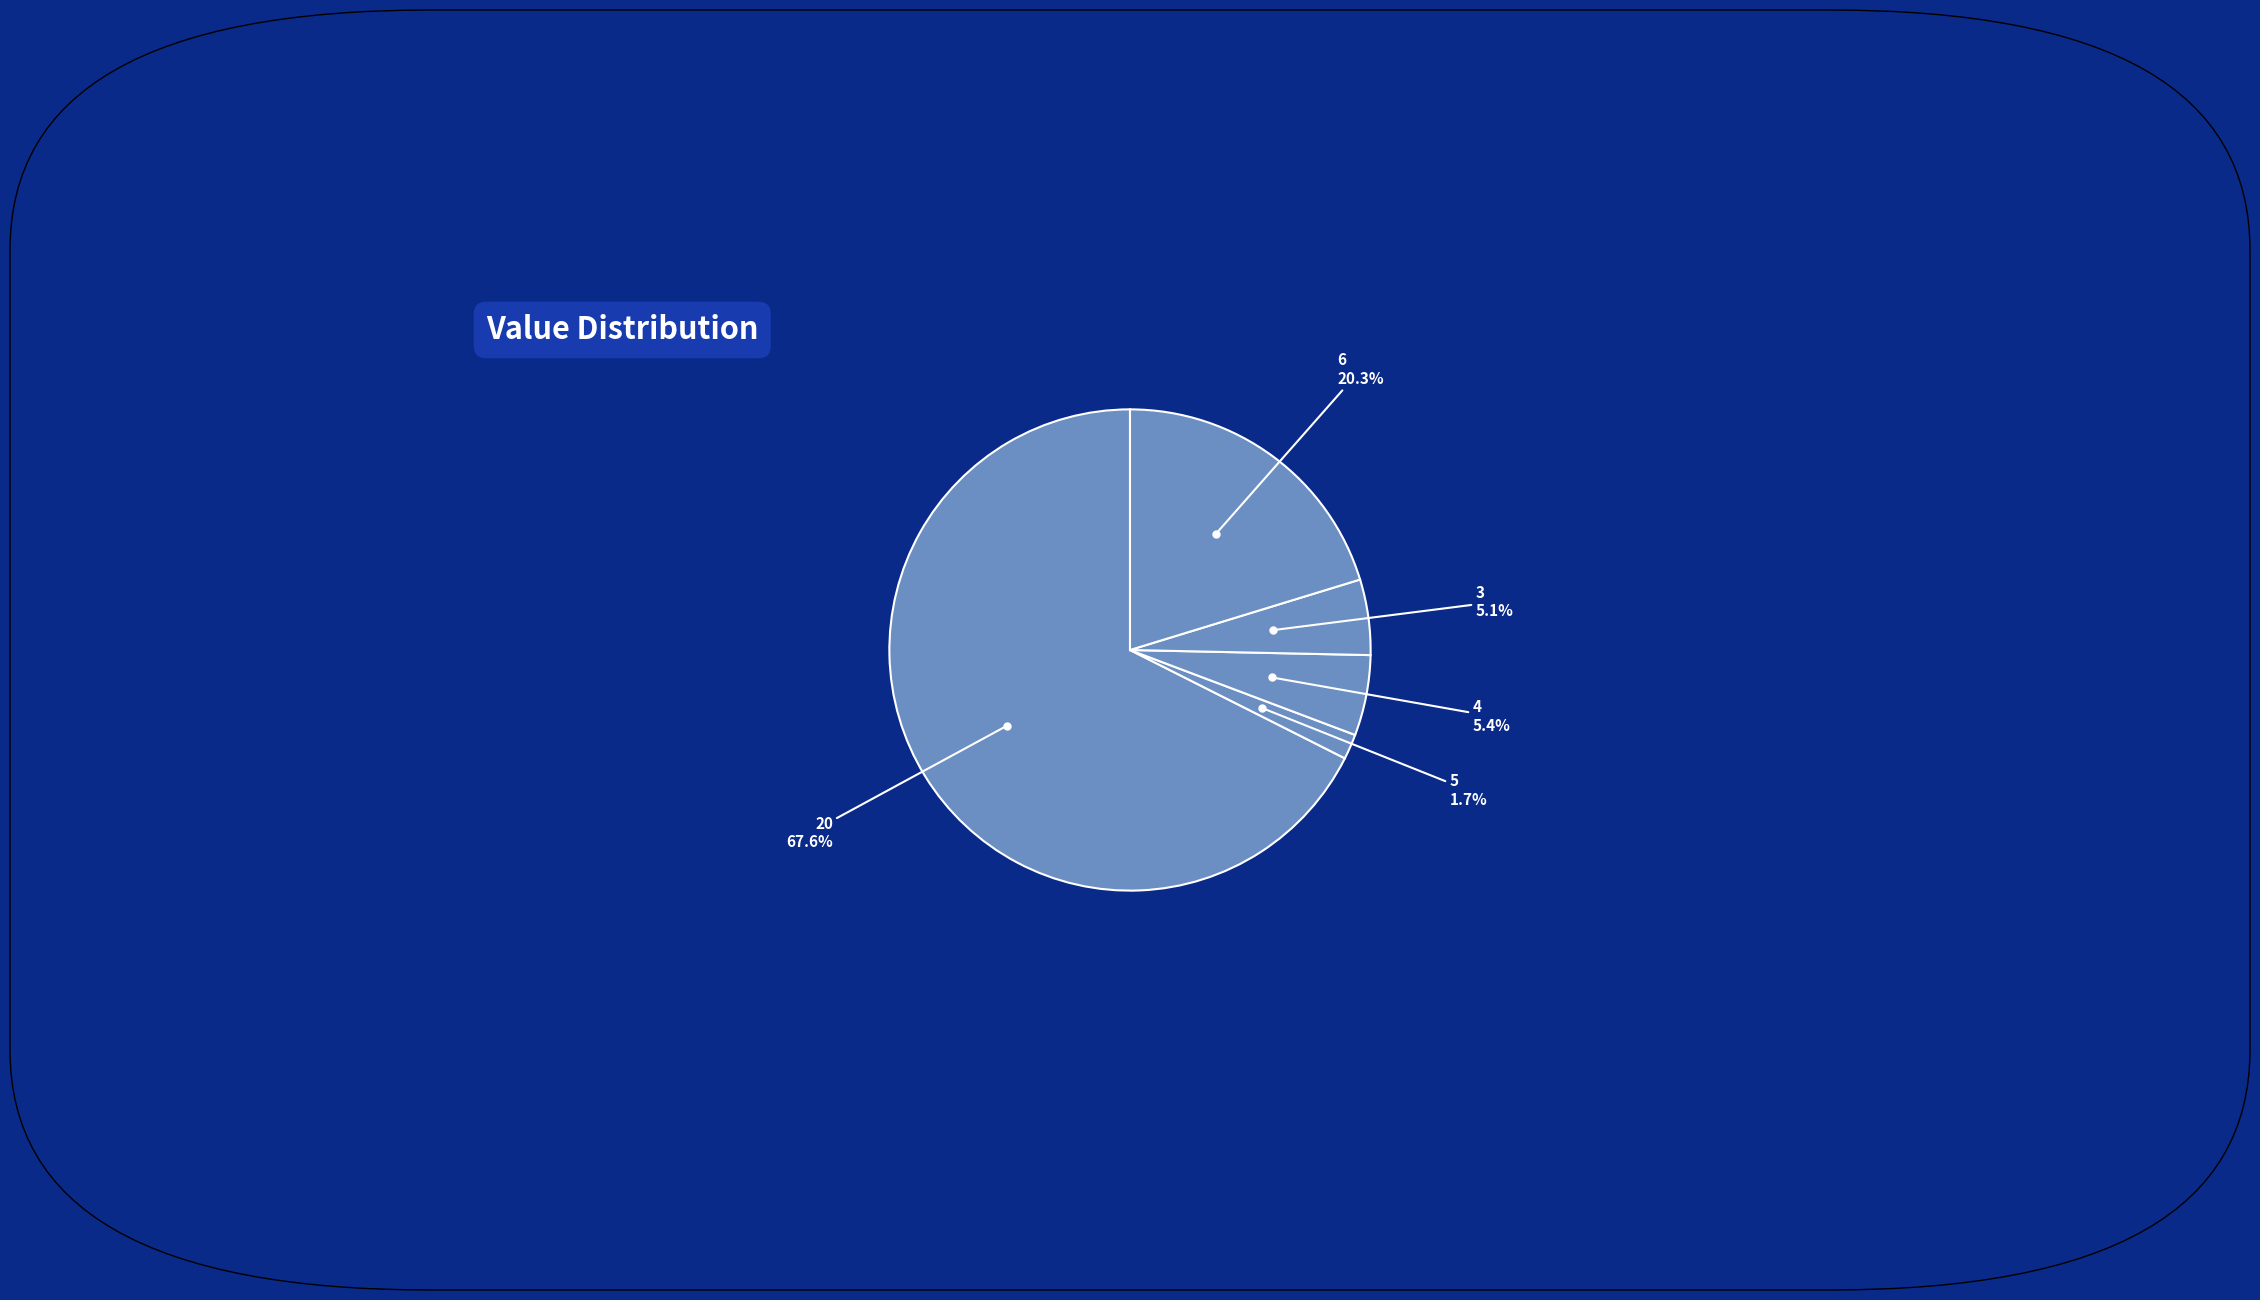

Count the number of slices in the pie.

5